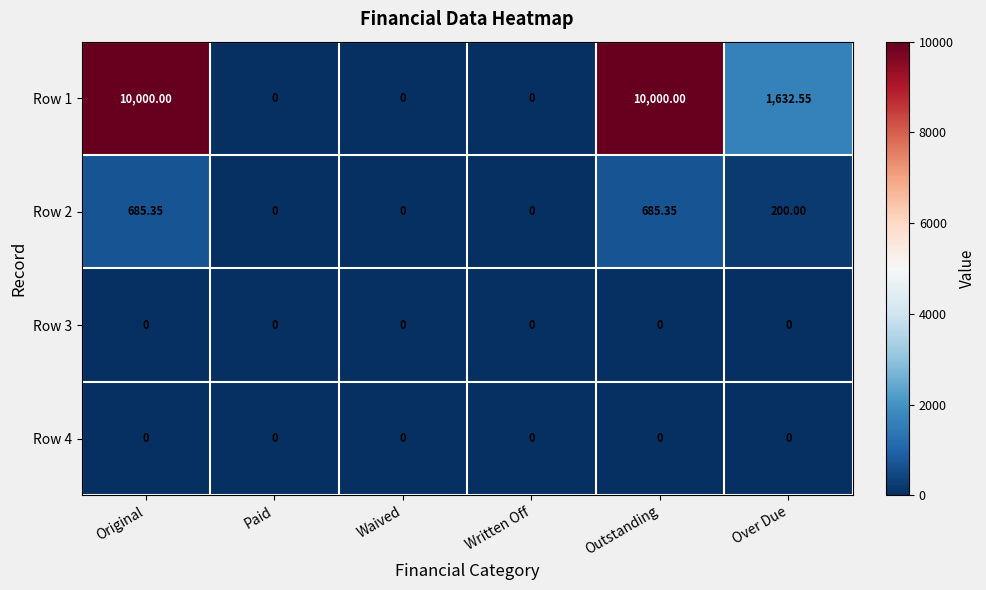

Which series has the largest total across all categories?

Row 1